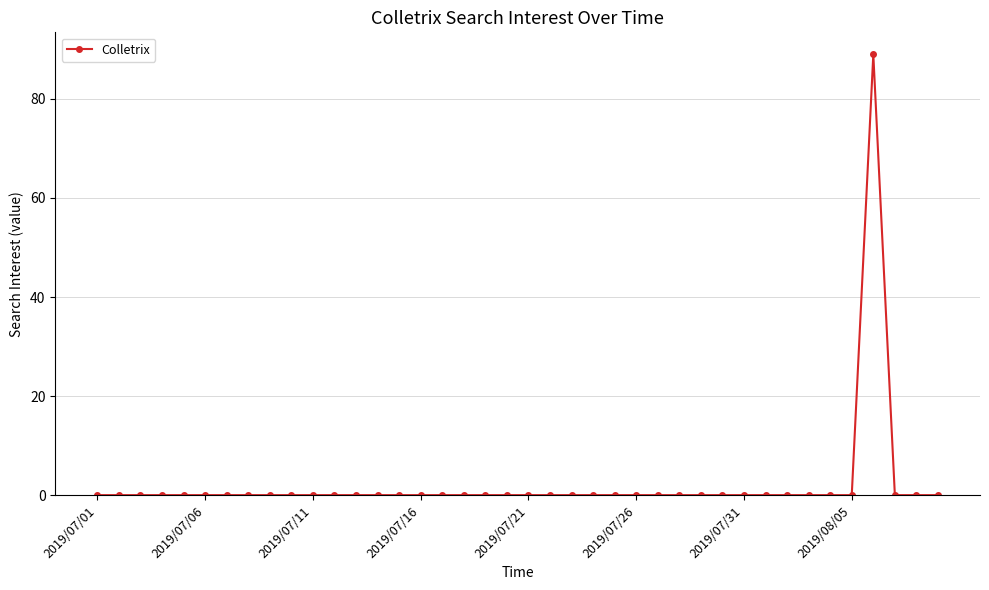

How many distinct data groups are displayed?

1